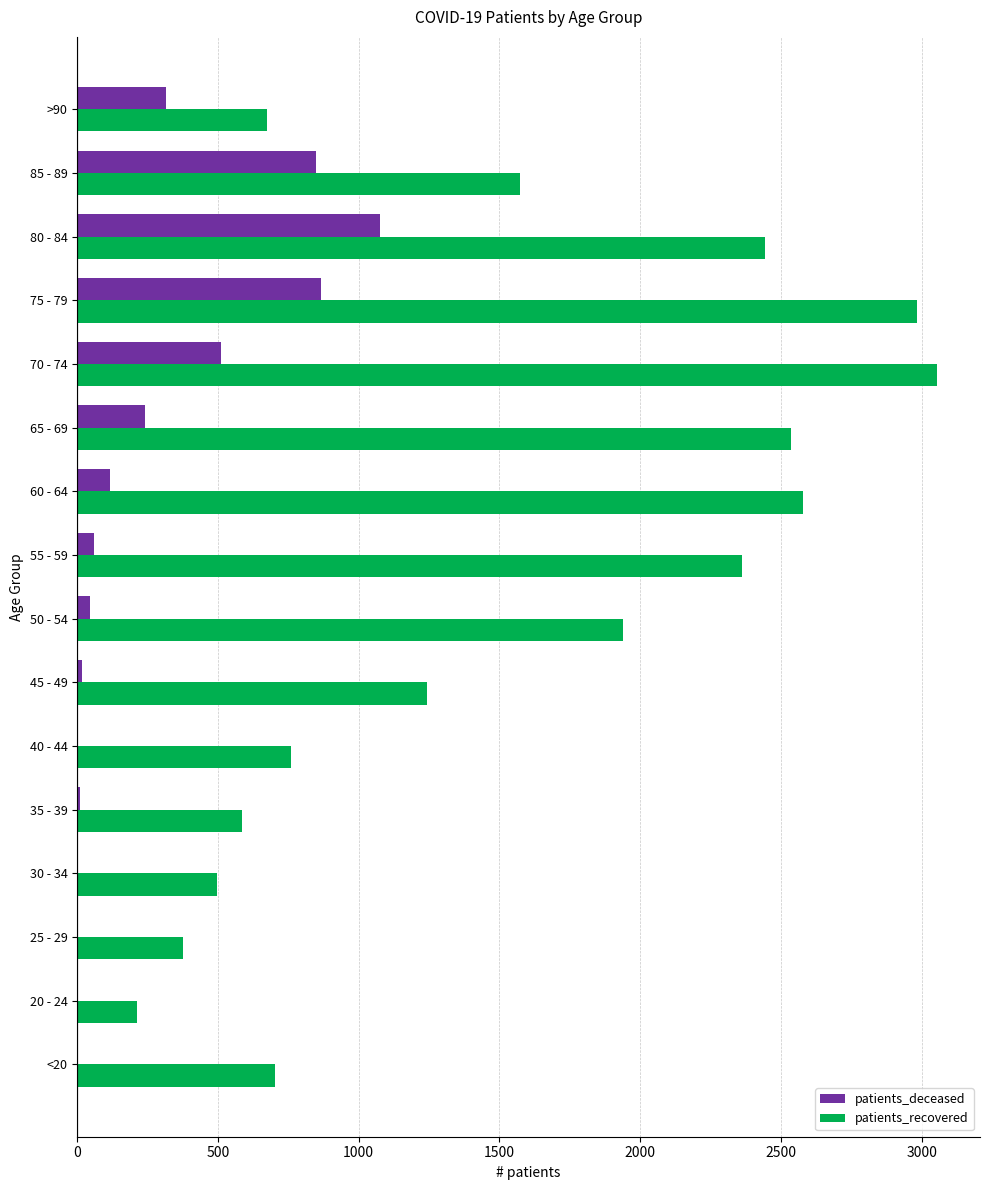

How many categories are shown in the chart?

16